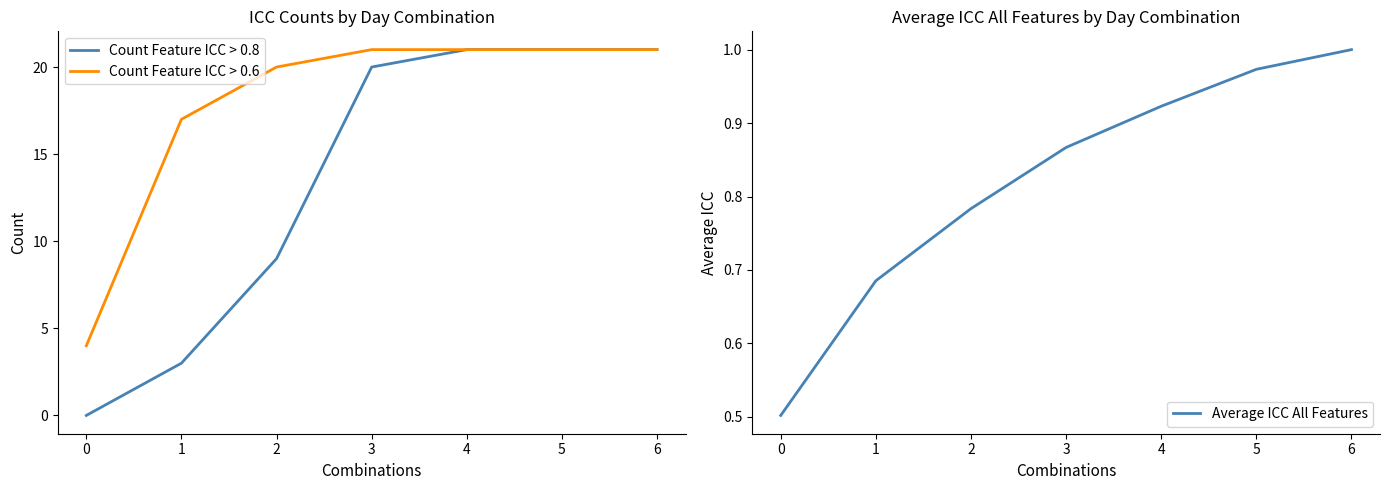

At how many categories does at least one series exceed 17?

5